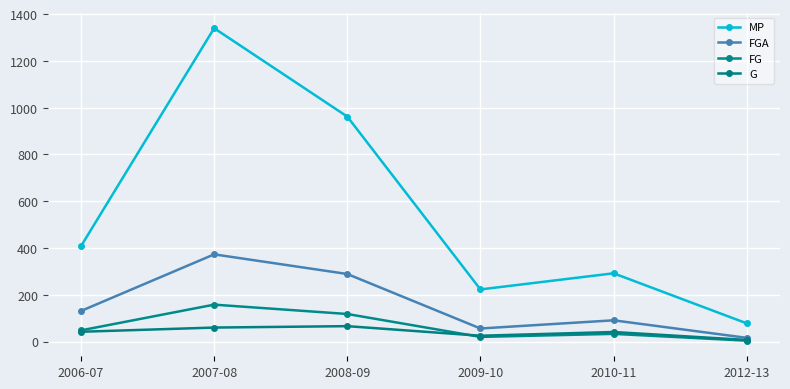

What is the greatest value displayed?

1340